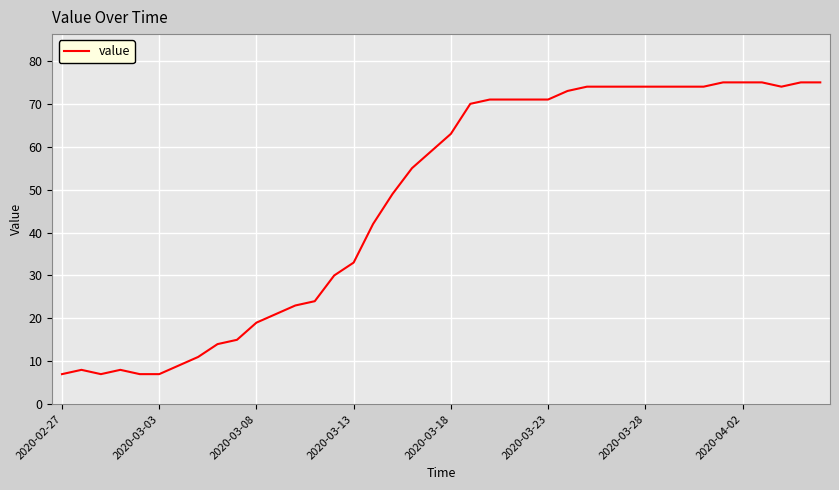

What is the difference between the maximum and minimum values?

68